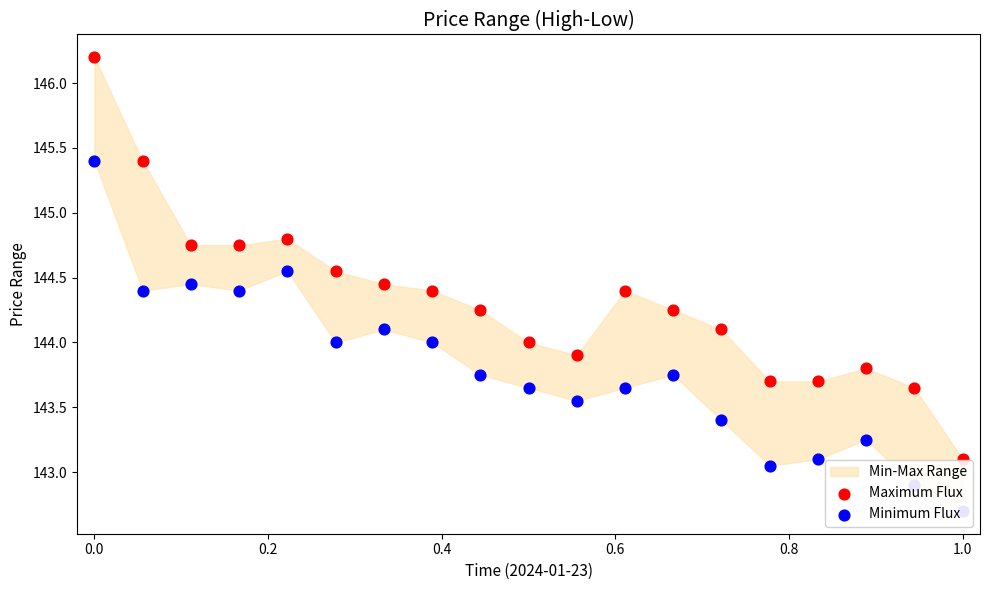

Is the value of Minimum Flux at 0.0 greater than the value of Maximum Flux at 0.8?

No